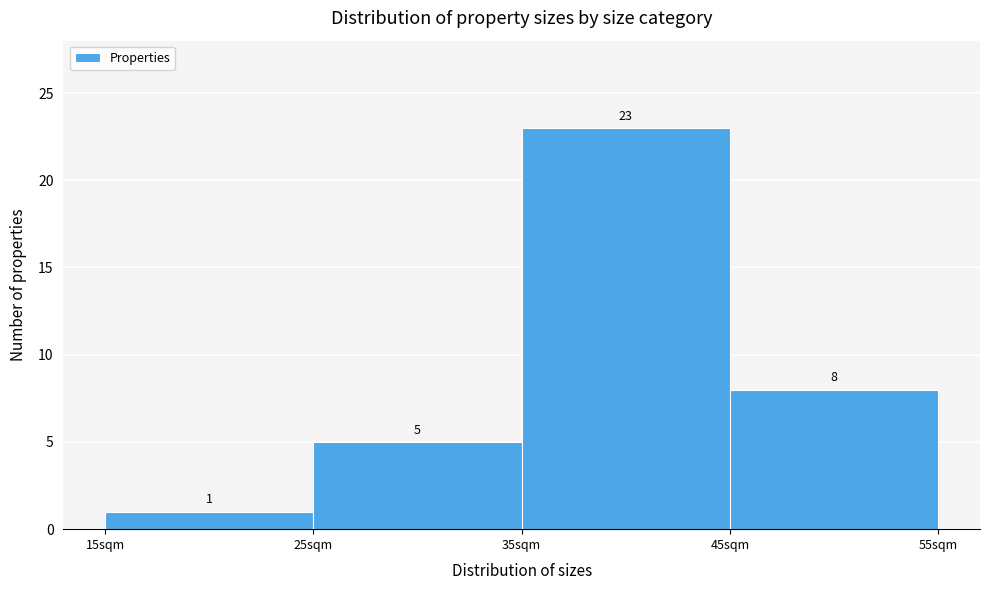

Over which range of the x-axis is the bar tallest?

35 to 45